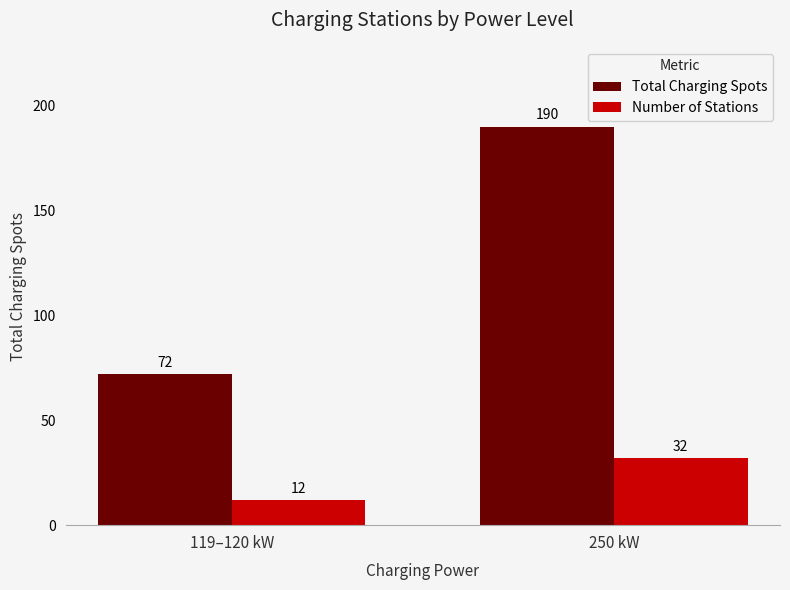

Is it true that Total Charging Spots equals 333 at 250 kW?

False